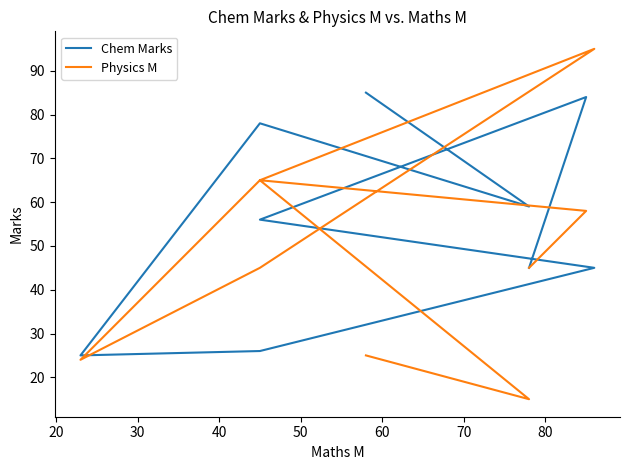

Rank the series by their maximum value, from highest to lowest.

Physics M, Chem Marks